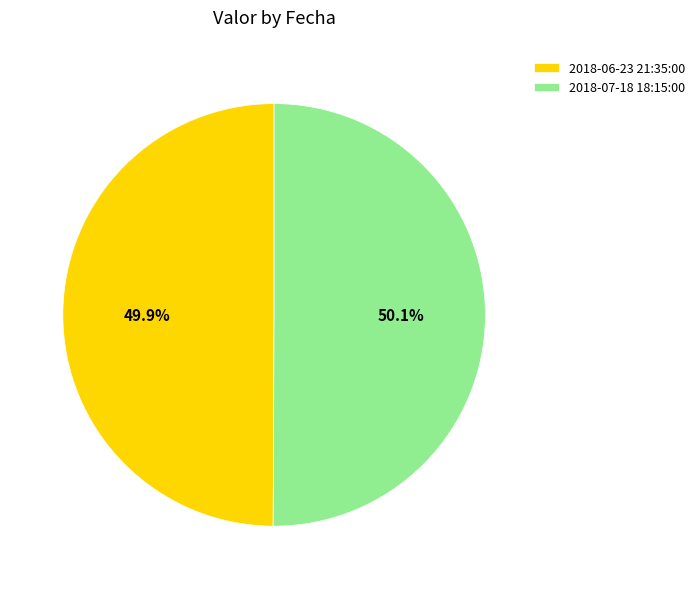

How many slices are in this pie chart?

2